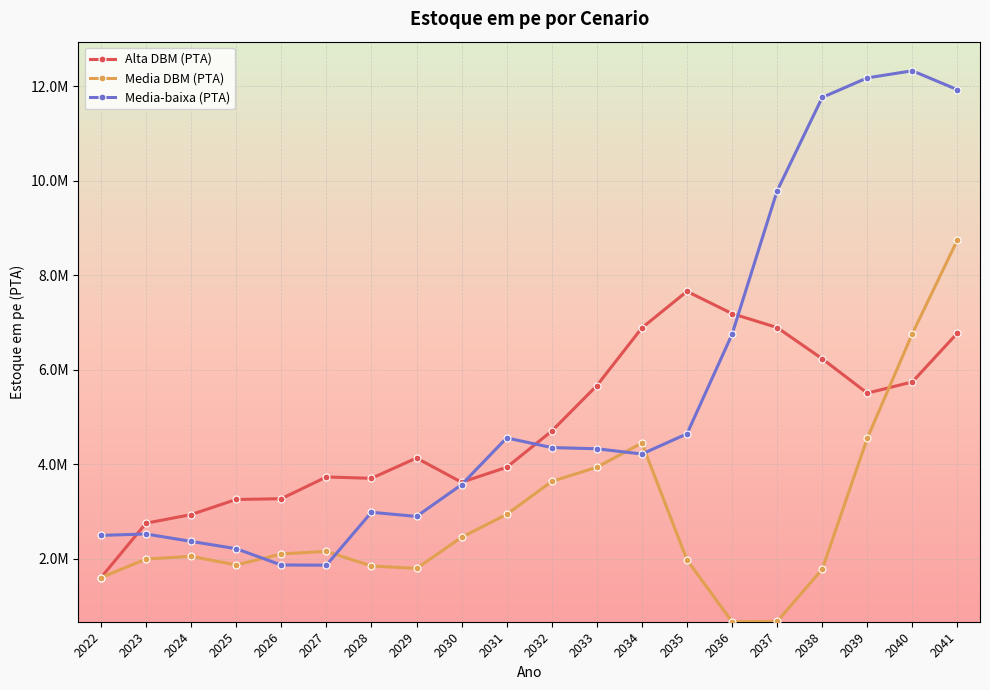

At which label does Media-baixa (PTA) first exceed 4327119?

2031